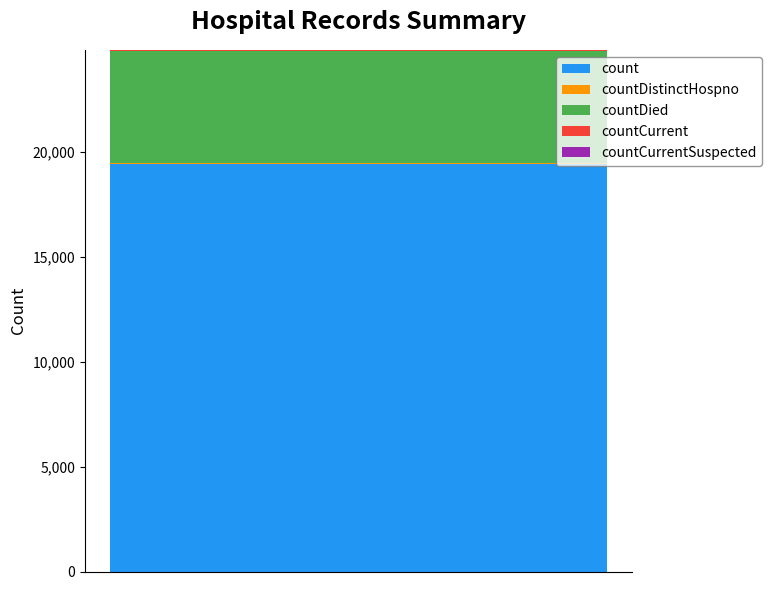

Are the bars grouped side by side (vs. stacked)?

No